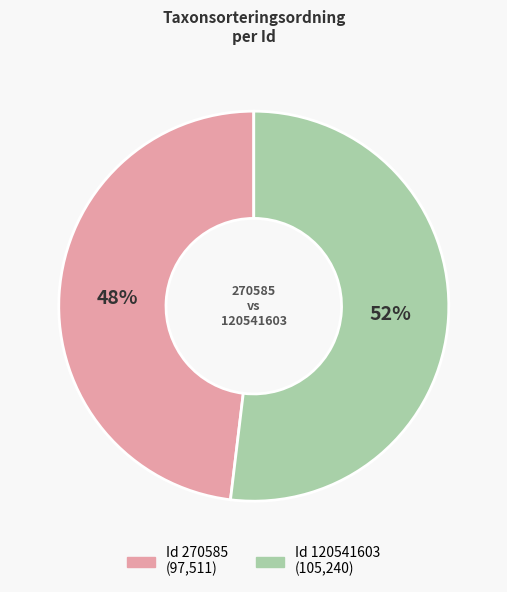

Is there a majority slice in this chart?

Yes